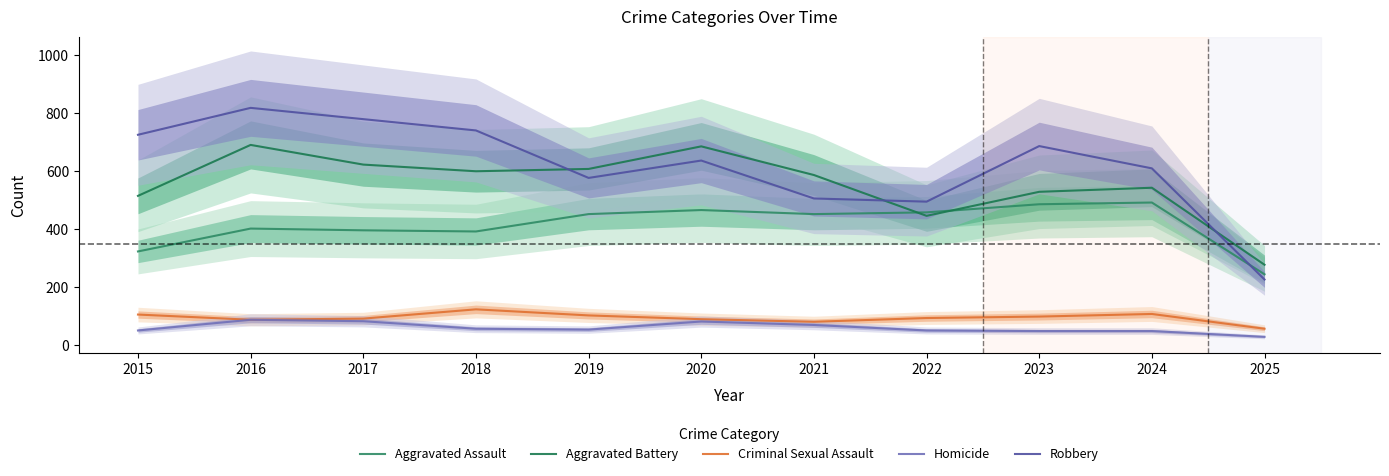

What is the approximate value of Criminal Sexual Assault at 2015, to the nearest 10?

100